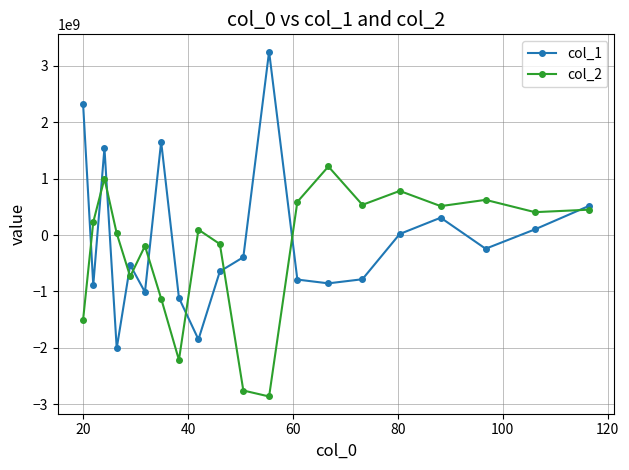

Which series has the largest range (max minus min)?

col_1